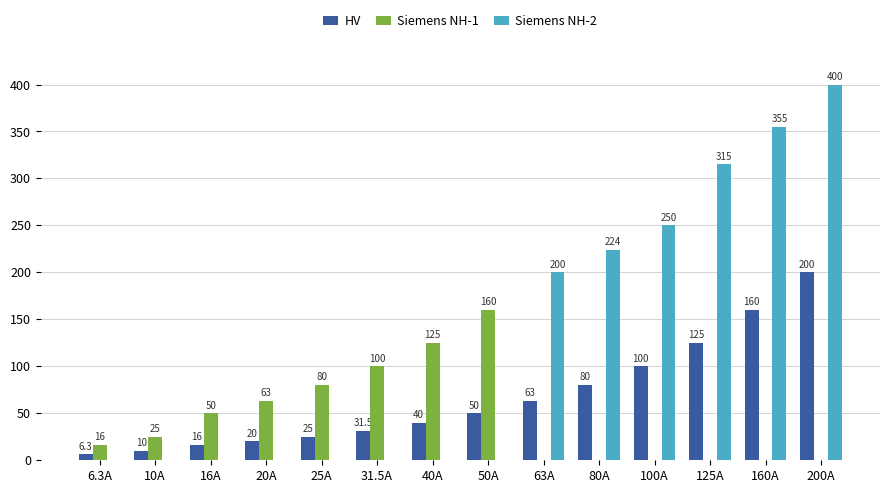

How many Siemens NH-1 values are between 0 and 80?

11